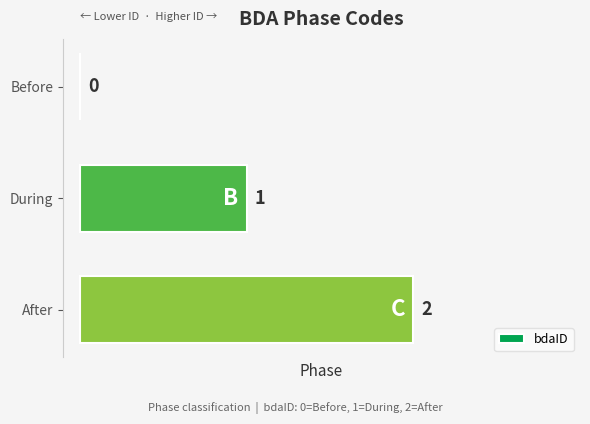

What is the average value?

1